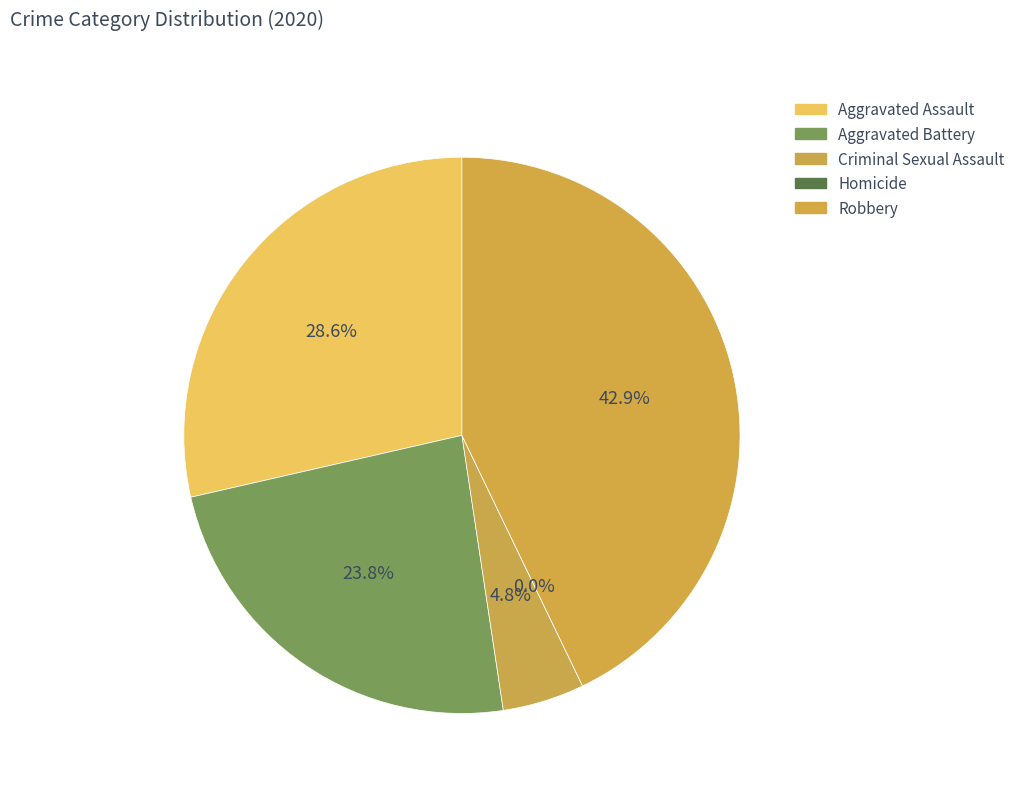

To the nearest percent, what is the difference between the Aggravated Assault and Robbery slice percentages?

14%